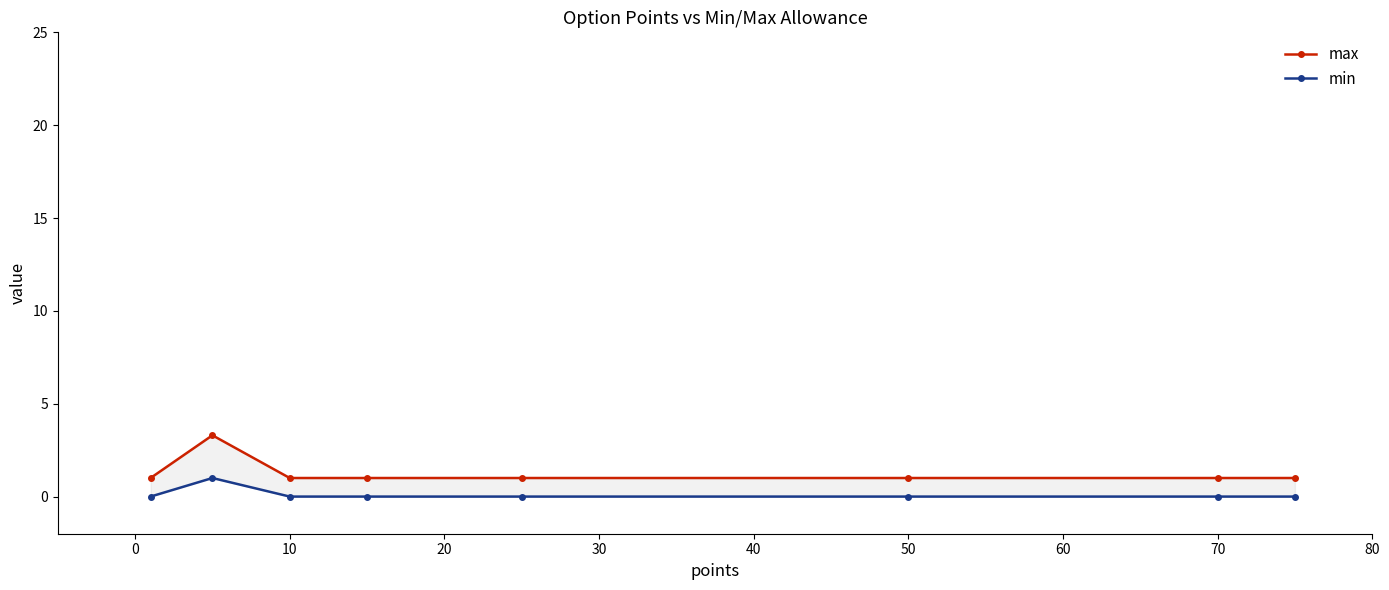

What are all the series names shown in the legend?

max, min